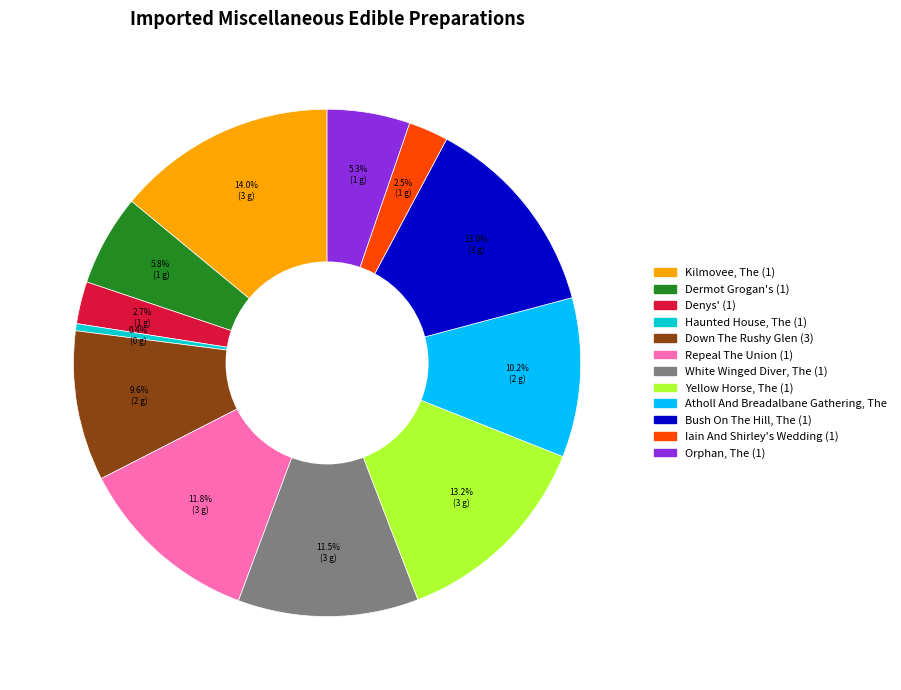

What is the largest slice in the pie chart?

Kilmovee, The (1)